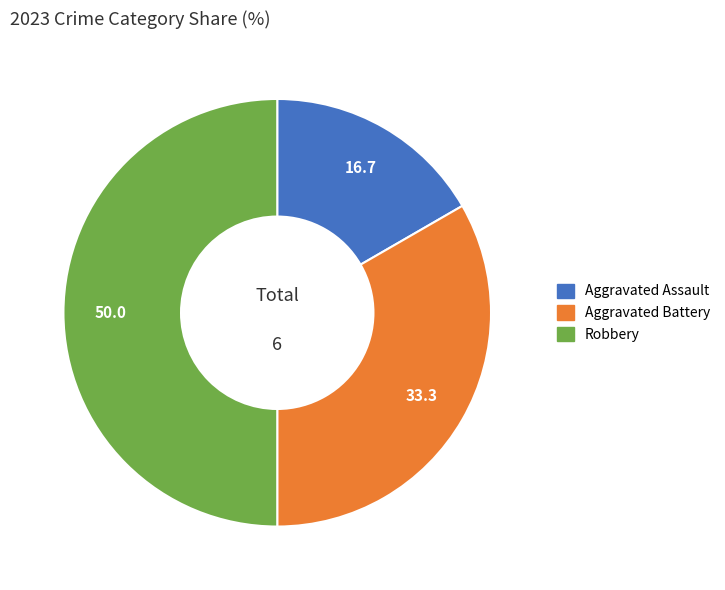

Is it true that Aggravated Battery is 33% of the pie?

True